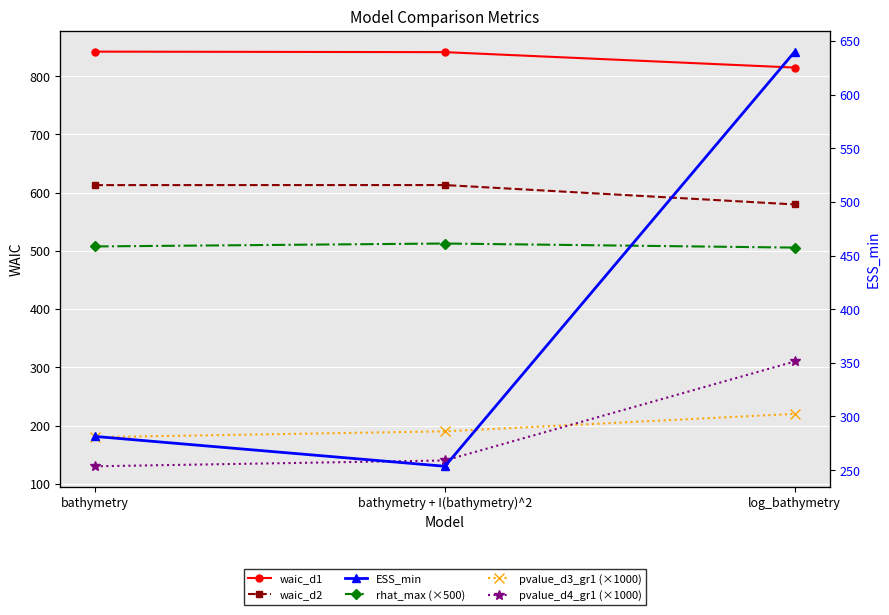

What is the maximum value for waic_d2?

612.9